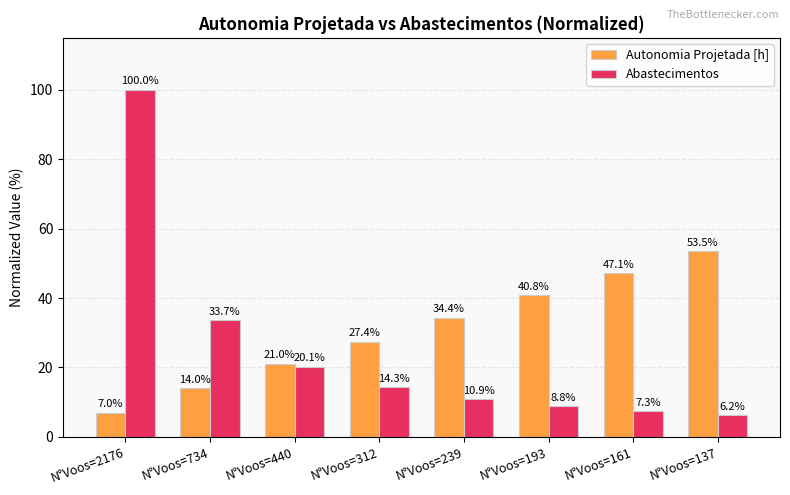

How many bars are there in total?

16